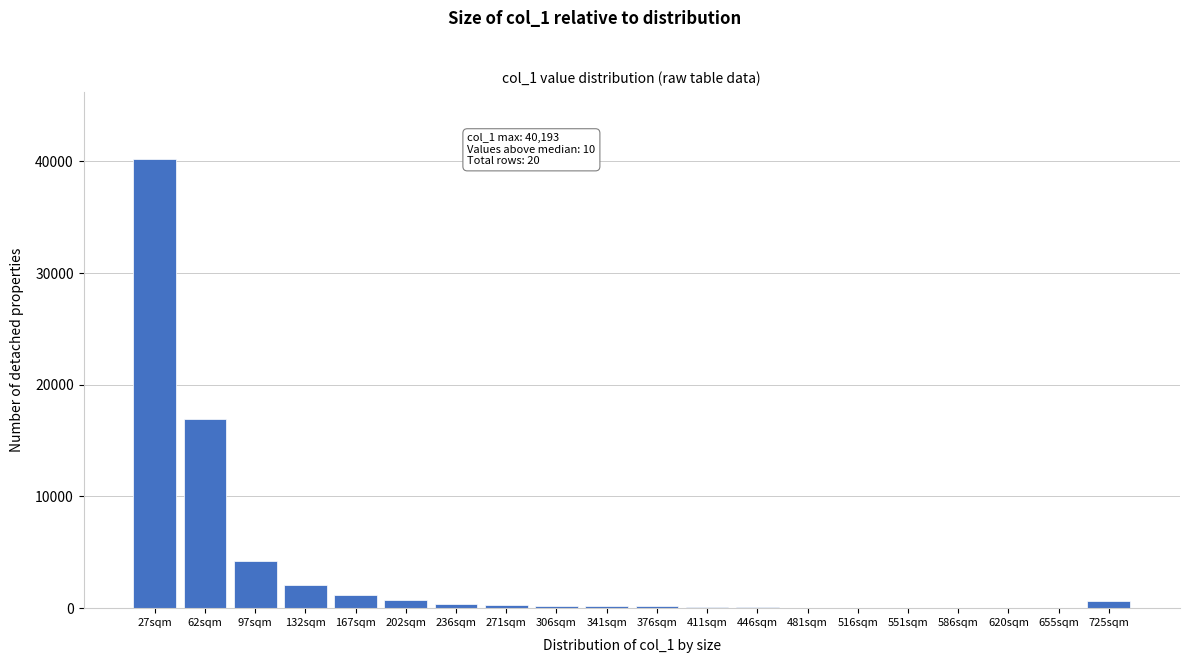

Which label corresponds to the largest value in the chart?

27sqm